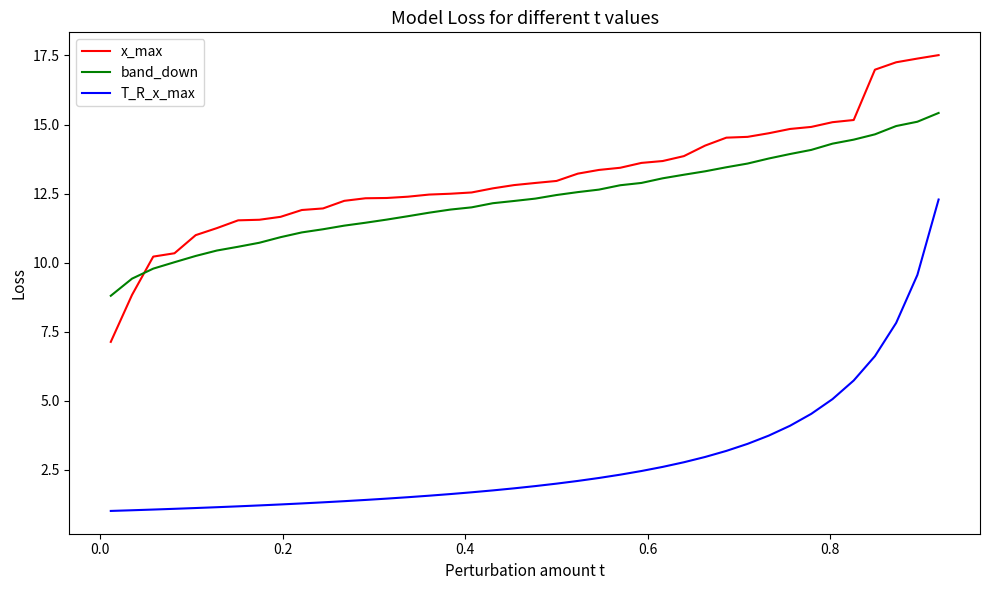

Which series has the widest spread of values?

T_R_x_max